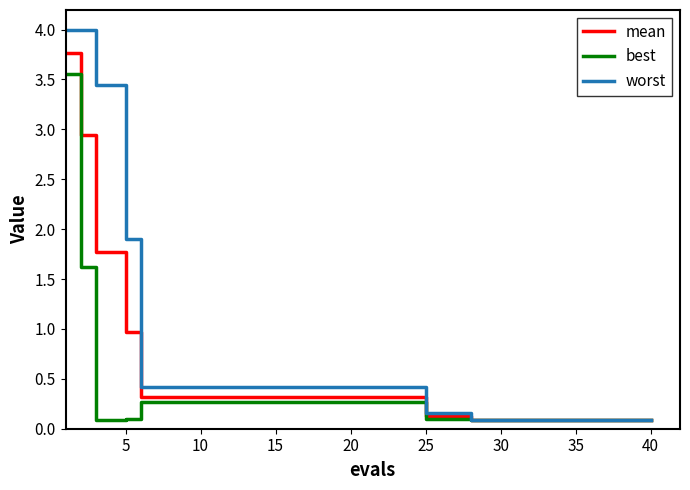

How many lines are shown in the chart?

3